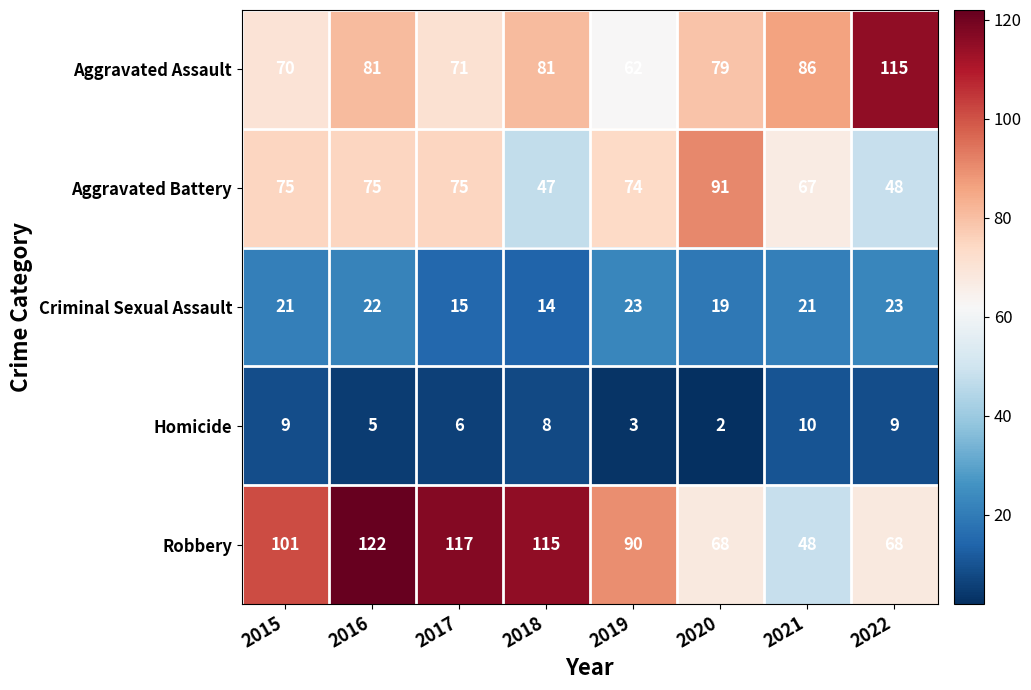

What is the approximate value of Aggravated Assault at 2016, to the nearest 5?

80